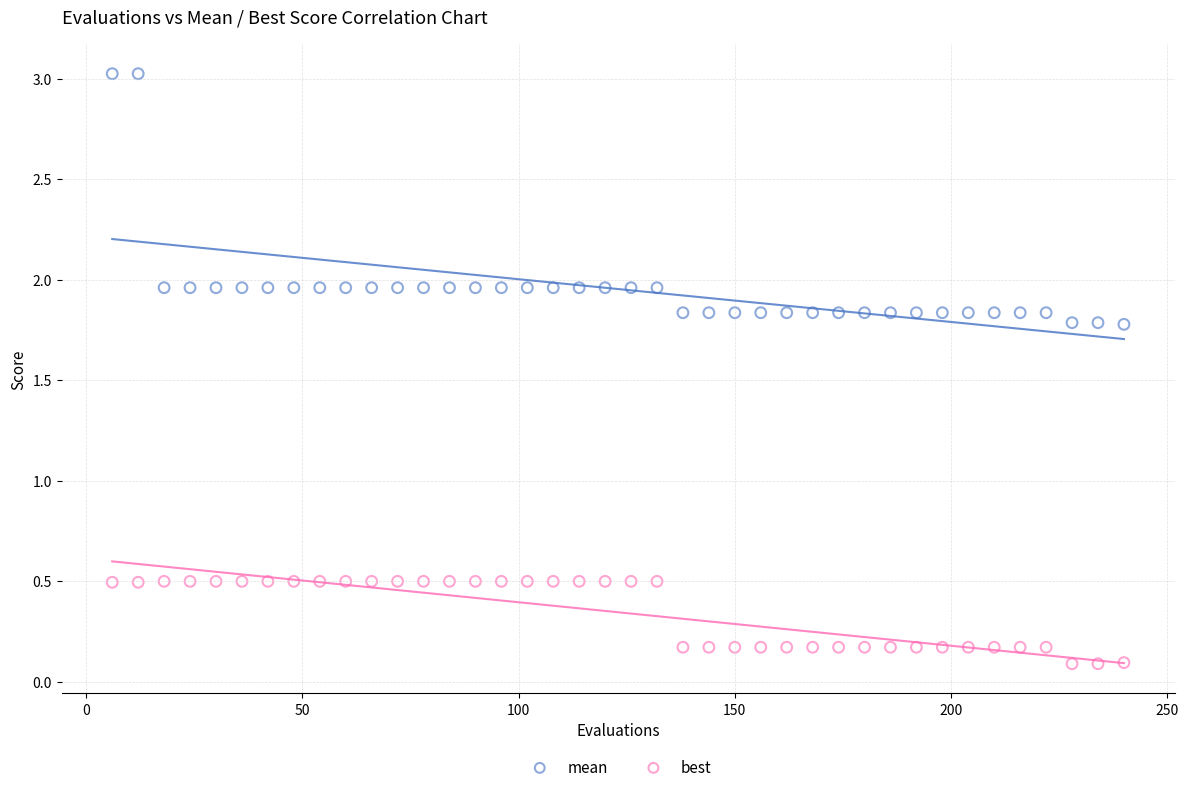

Across all data points, what is the range of X values (max minus min)?

234.0